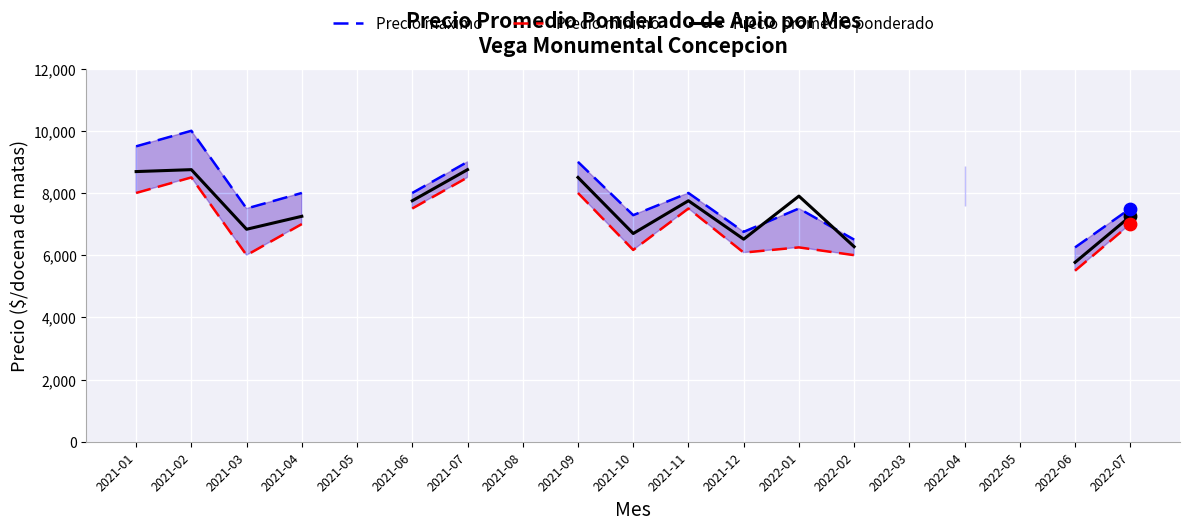

What are all the series names shown in the legend?

Precio maximo, Precio minimo, Precio promedio ponderado